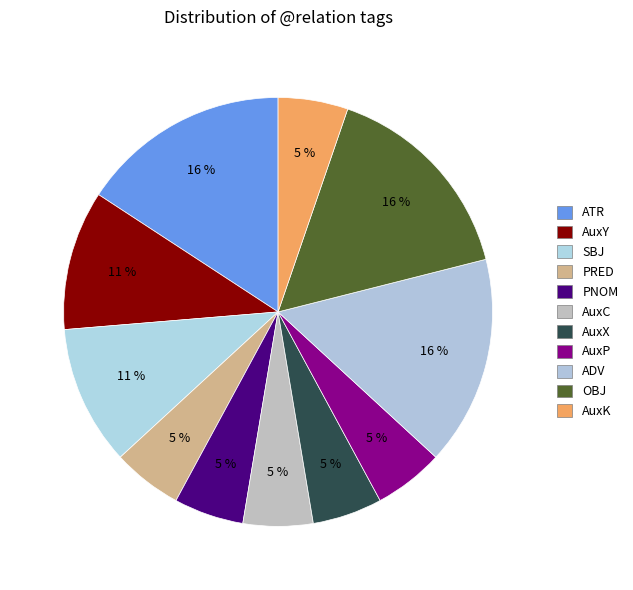

How many slices are in this pie chart?

11